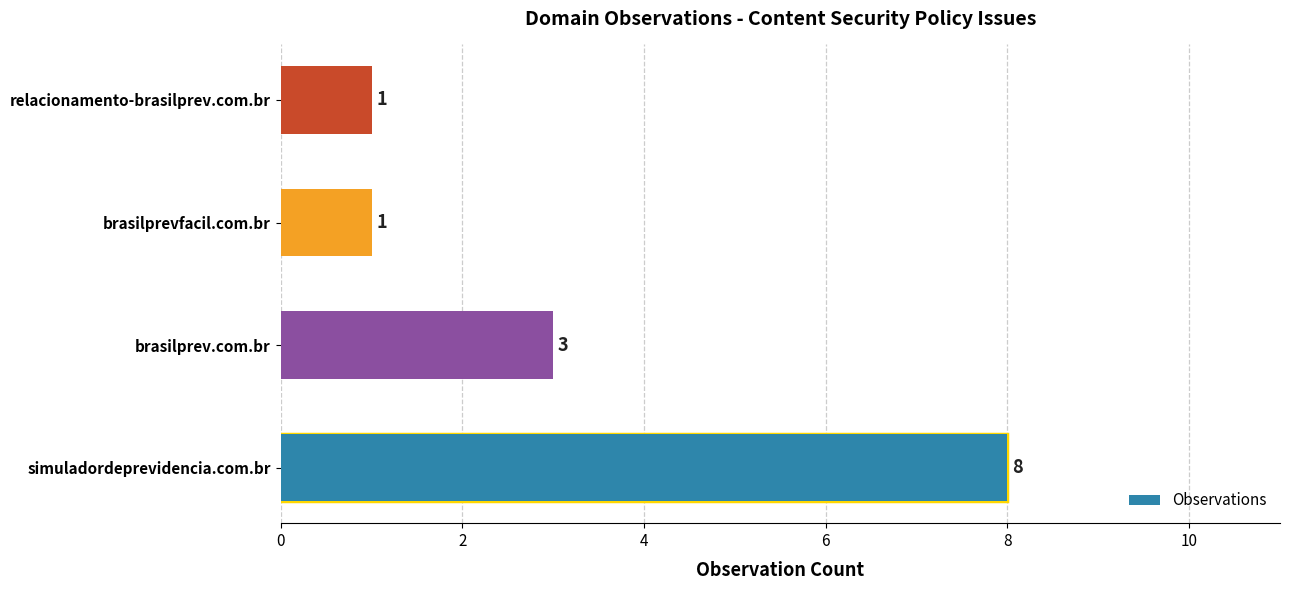

The value at 6 is 0. True or false?

False